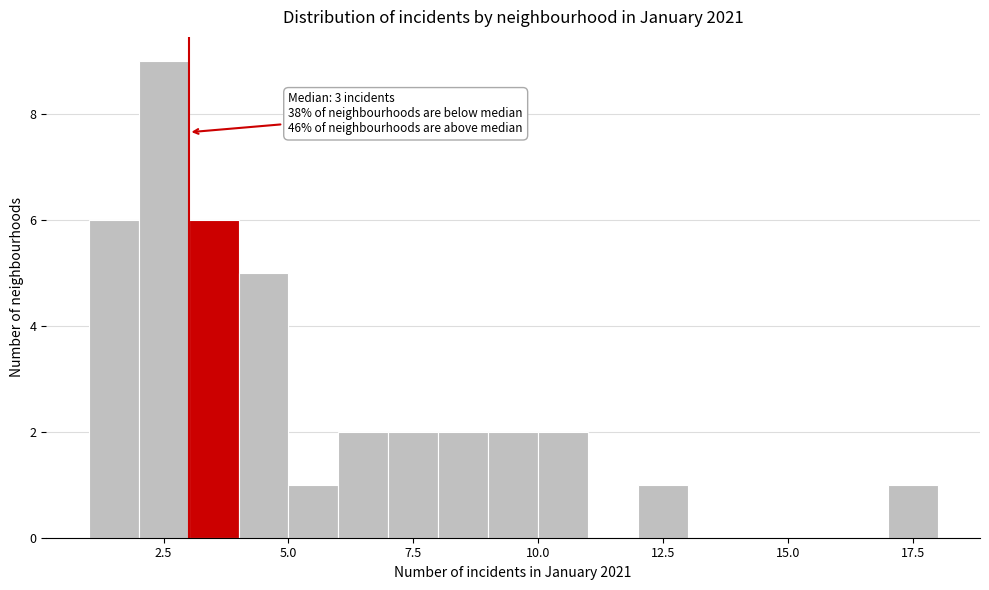

Around what value on the x-axis is the tallest bar? Give the approximate position of its centre, as read against the axis.

2.5